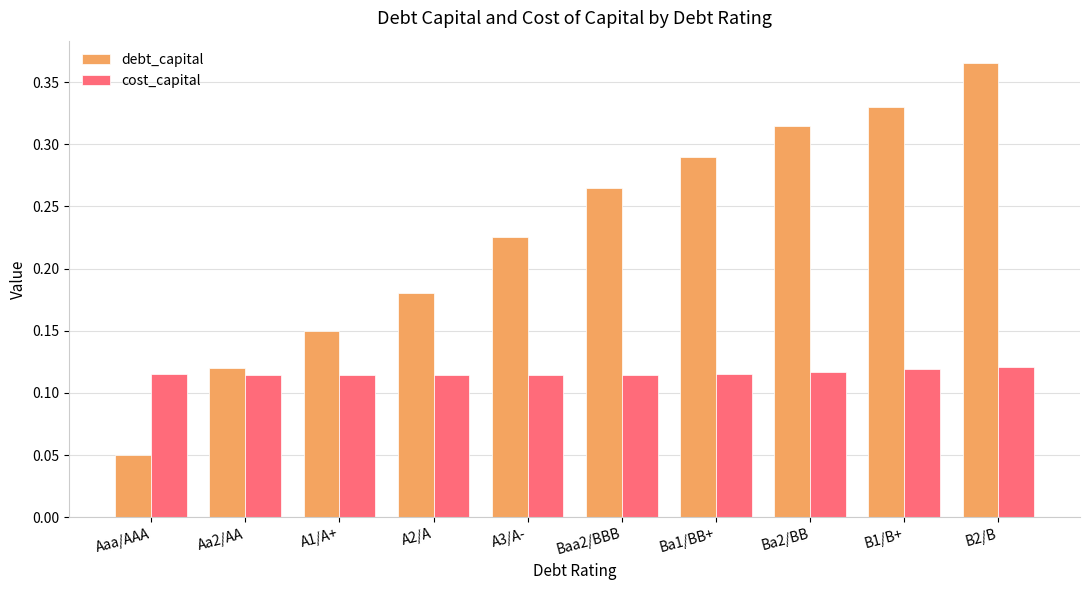

Rank the series by their maximum value, from highest to lowest.

debt_capital, cost_capital